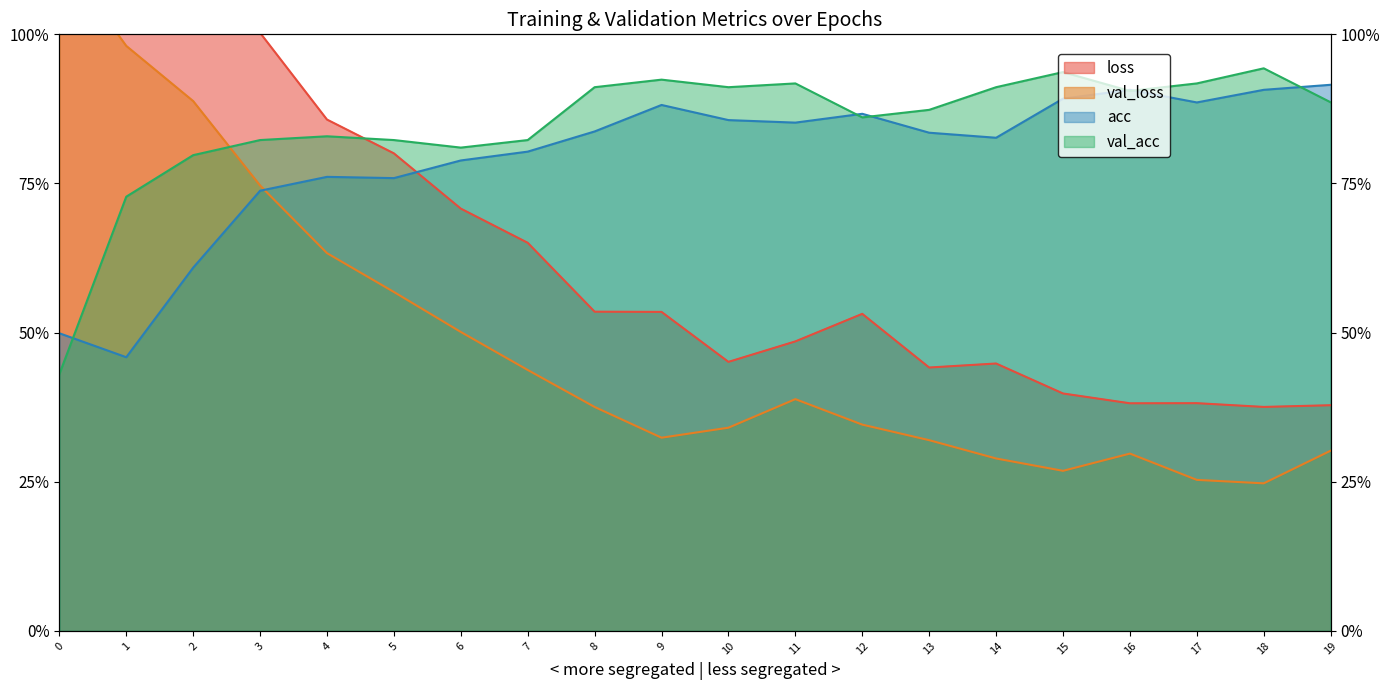

How many times do loss and val_acc cross each other?

1